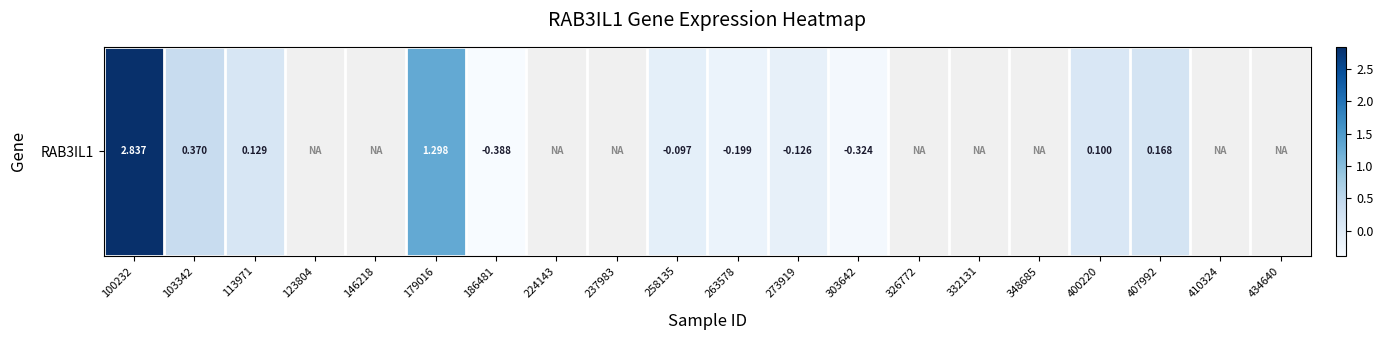

At which category does the chart reach its peak across all series?

100232